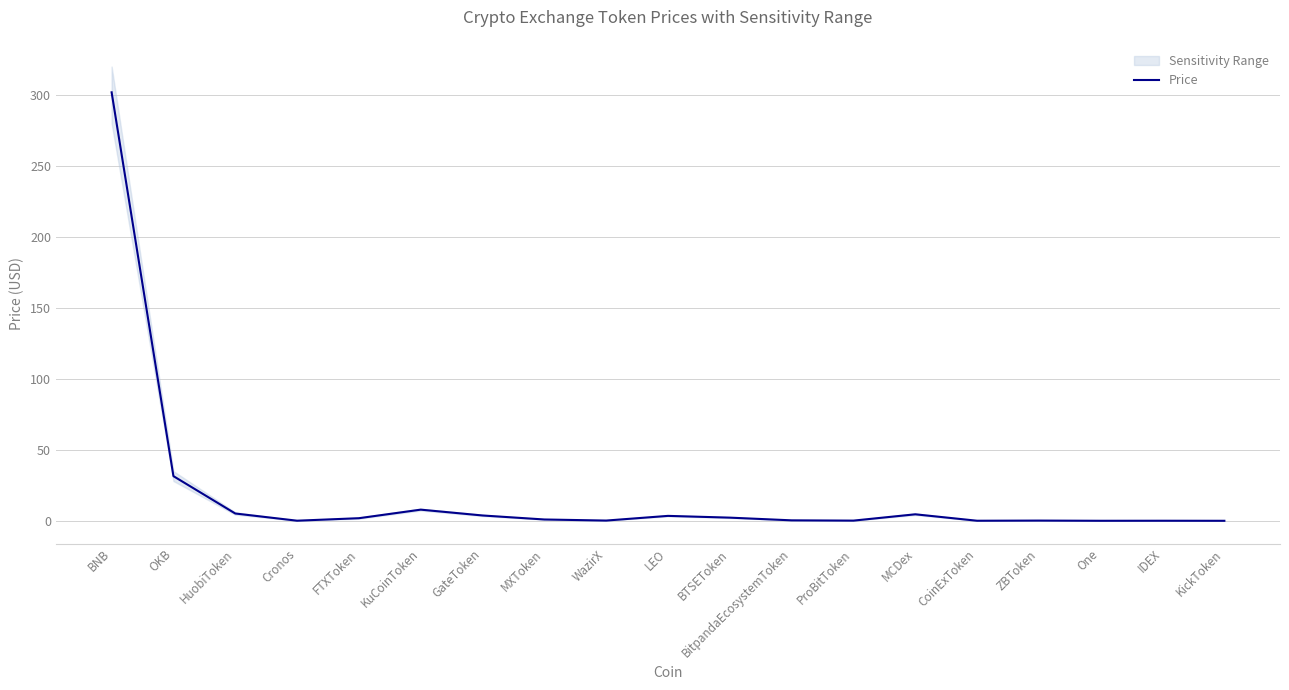

True or false: the data has more than 2 interior local peaks.

True